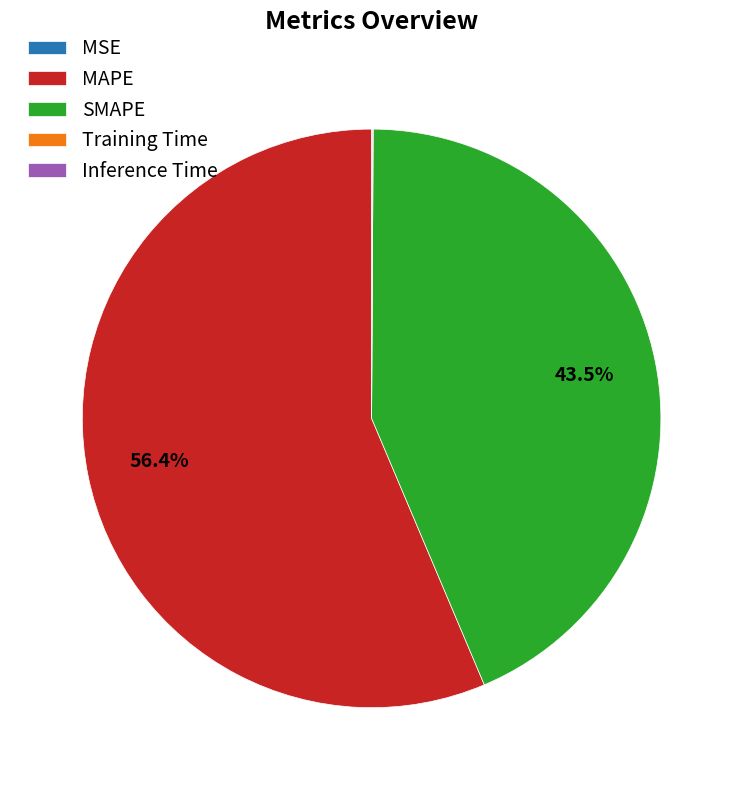

What is the largest slice in the pie chart?

MAPE